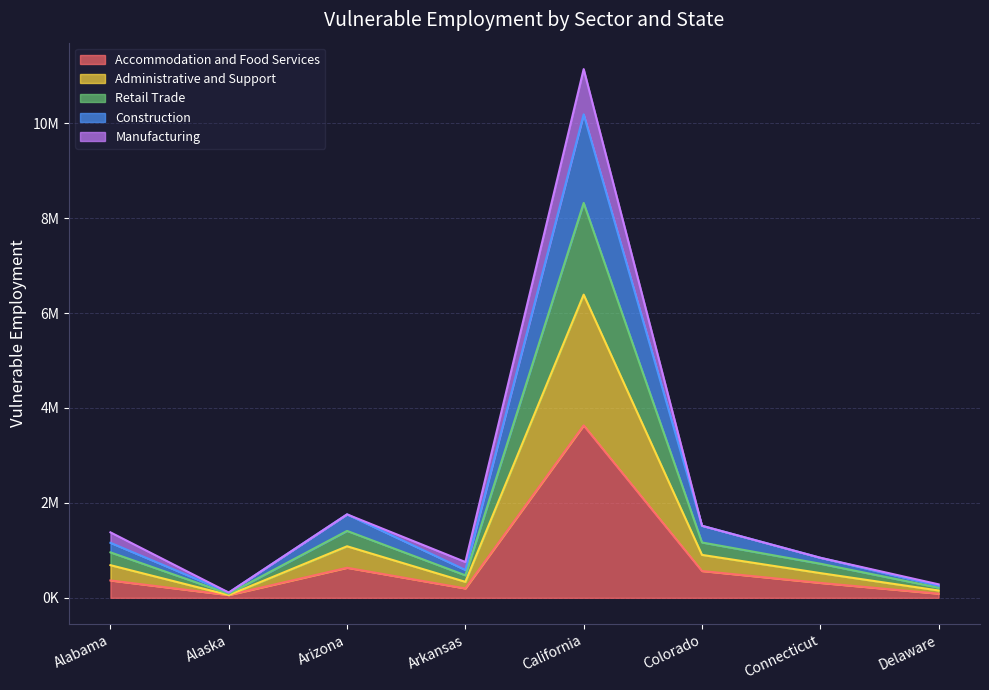

Does the chart have visible grid lines?

Yes